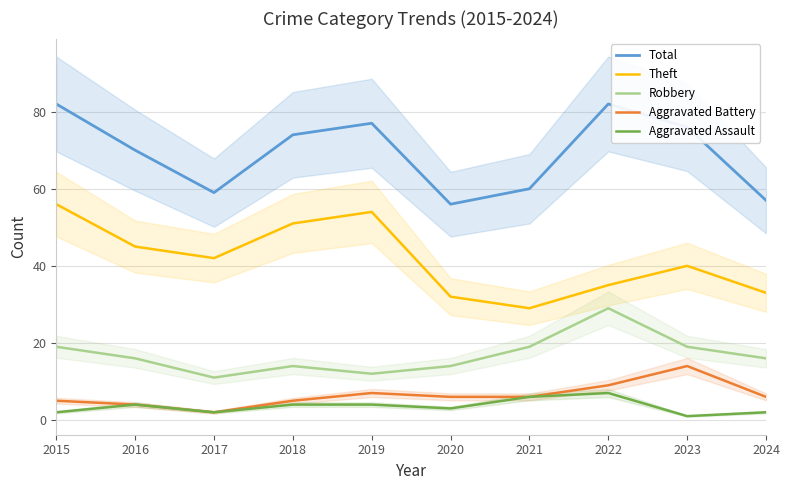

What are all the series names shown in the legend?

Total, Theft, Robbery, Aggravated Battery, Aggravated Assault